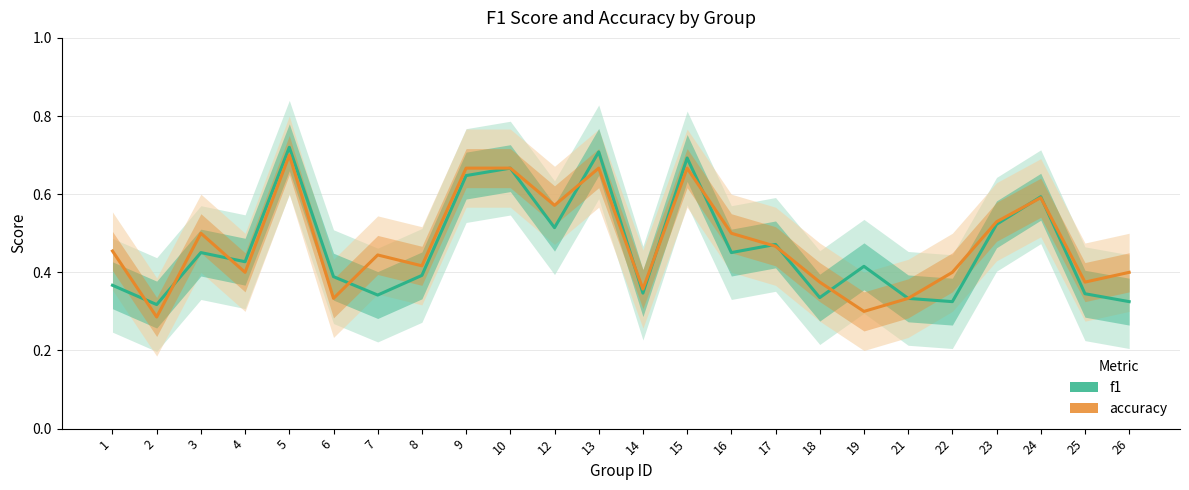

Count the accuracy values in the range 0 to 1.

24